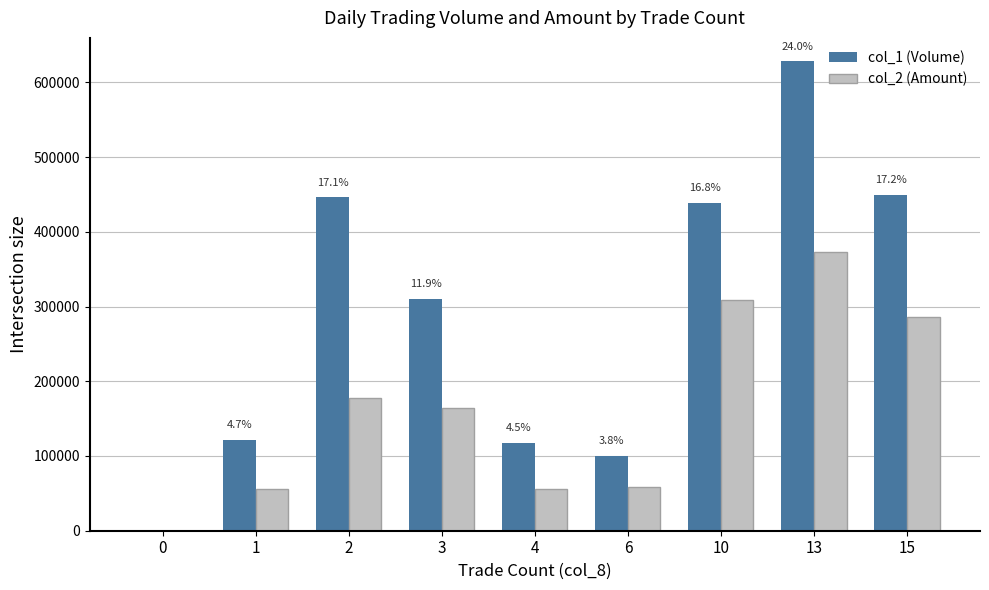

Are the bars grouped side by side (vs. stacked)?

Yes